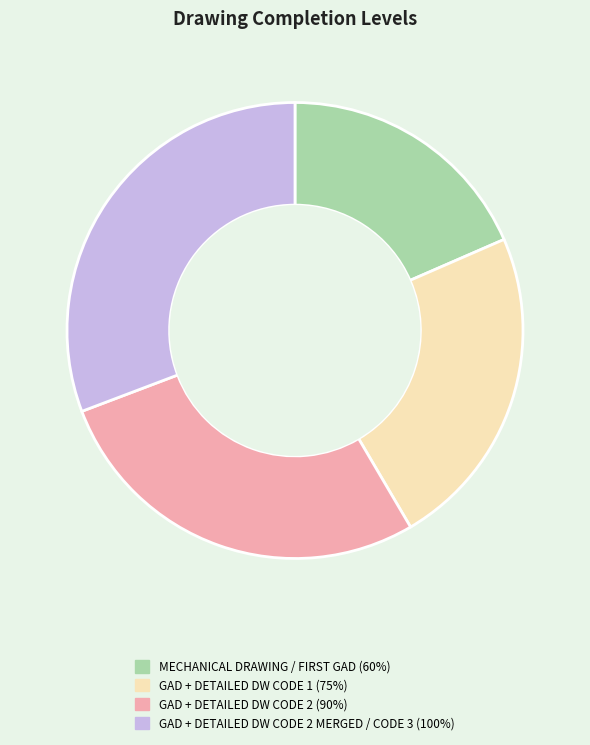

Is there any slice that represents more than half of the pie?

No